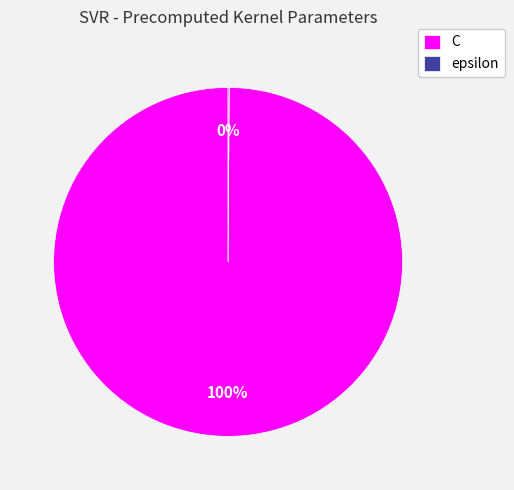

Which category has the biggest portion of the pie?

C